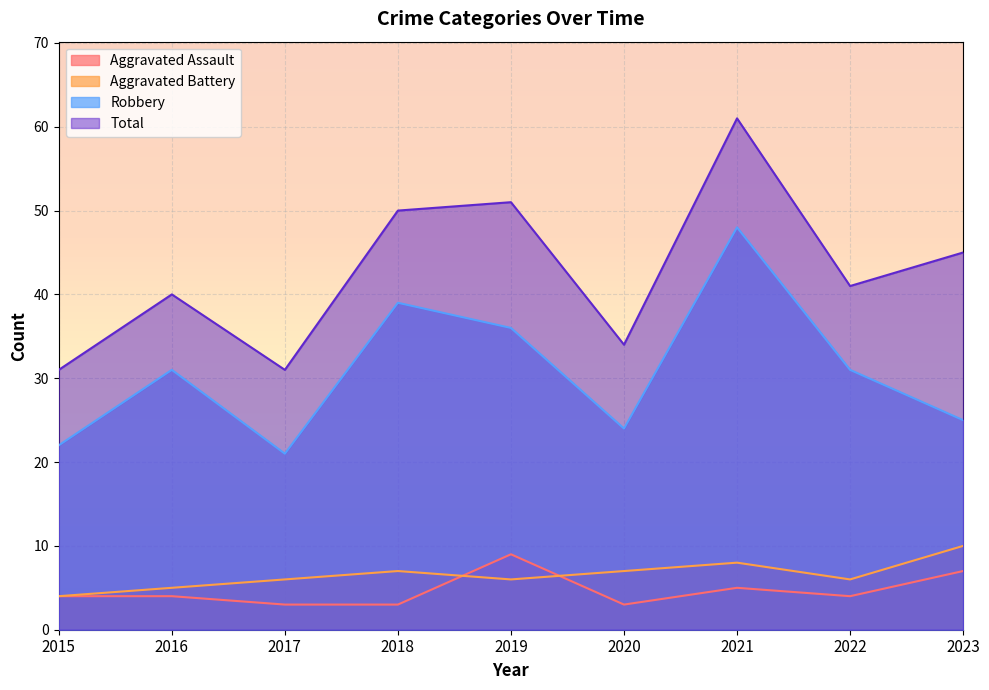

How many lines are shown in the chart?

4